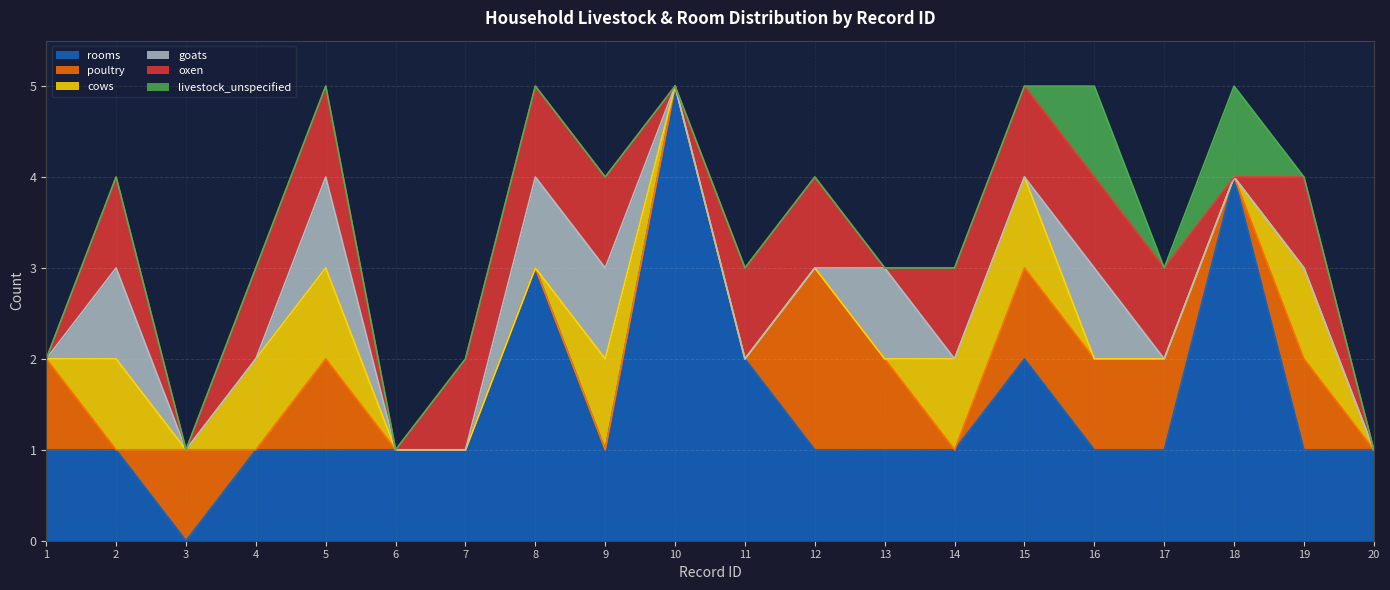

What is the maximum value for oxen?

1